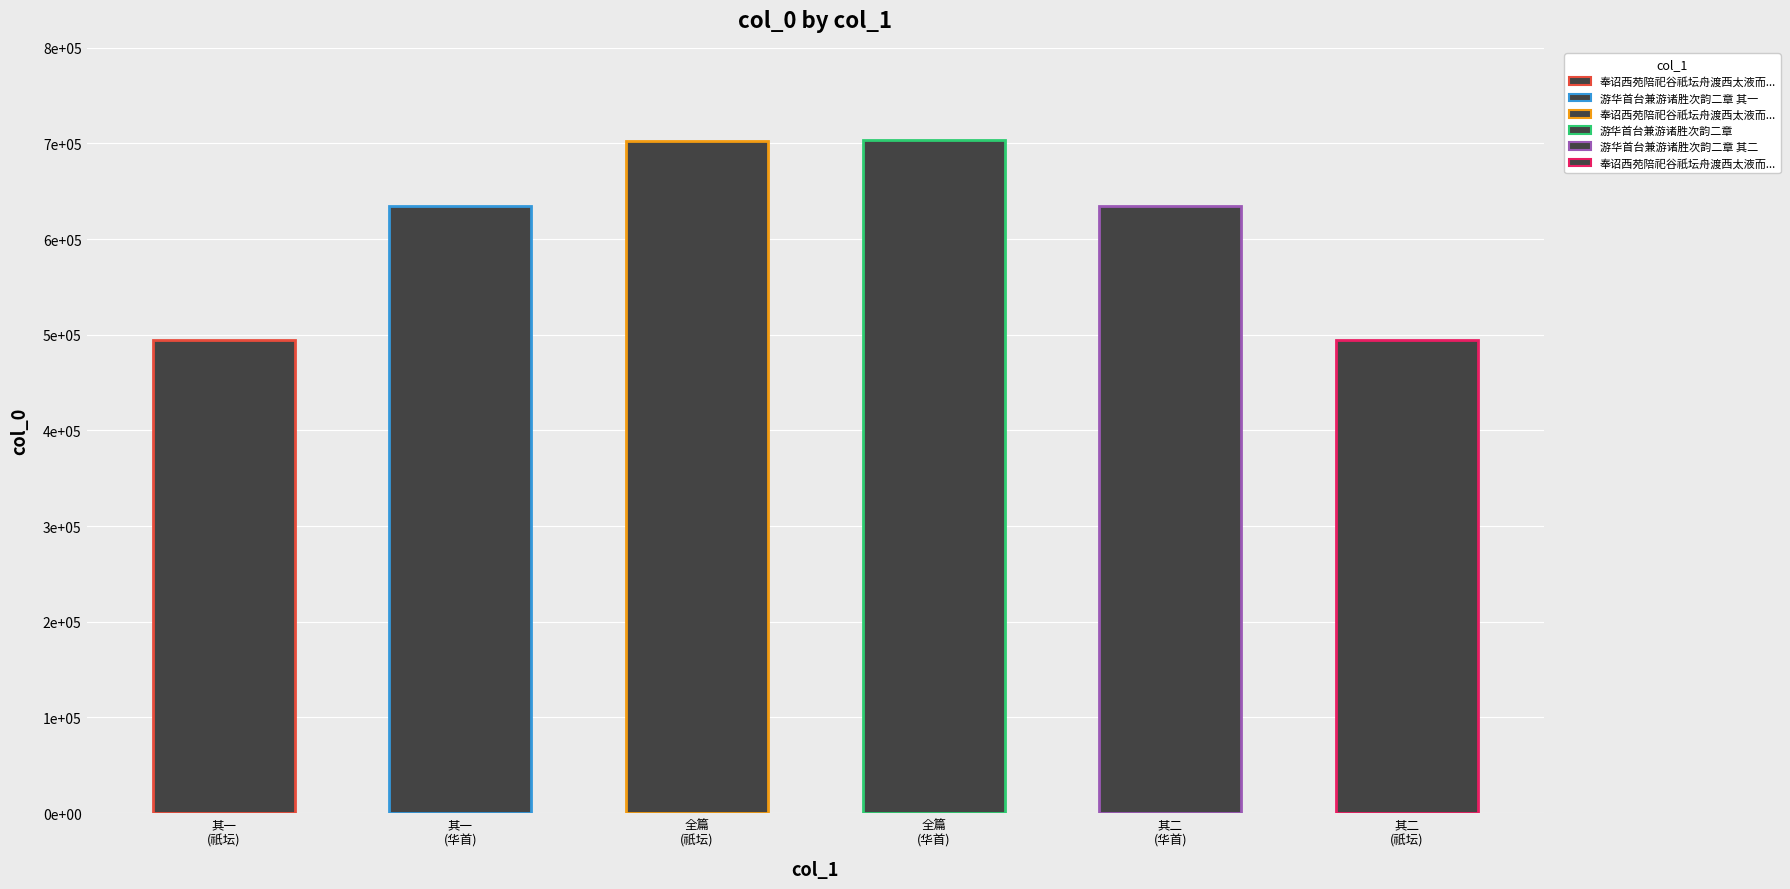

The chart shows a value of 494954 at 奉诏西苑陪祀谷祇坛舟渡西太液而归因览诸胜次韵张亭溪学士二首 其二. True or false?

True